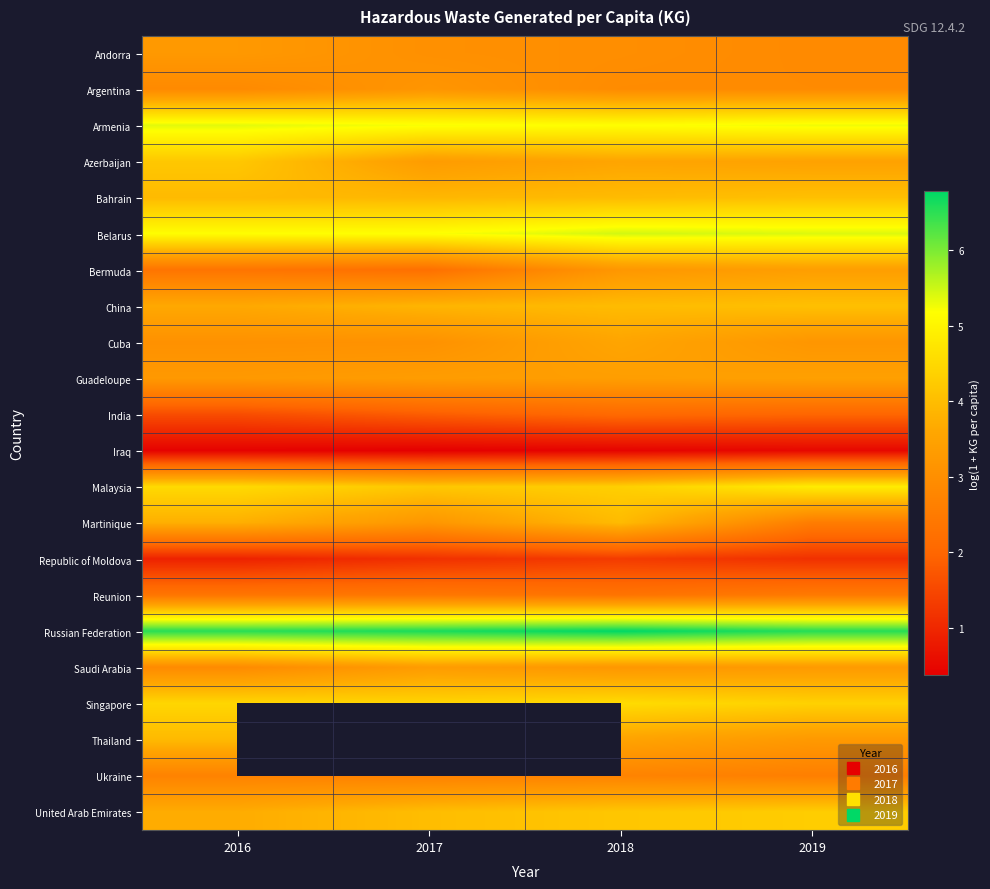

What is the total value across all series at 2016?

74.9